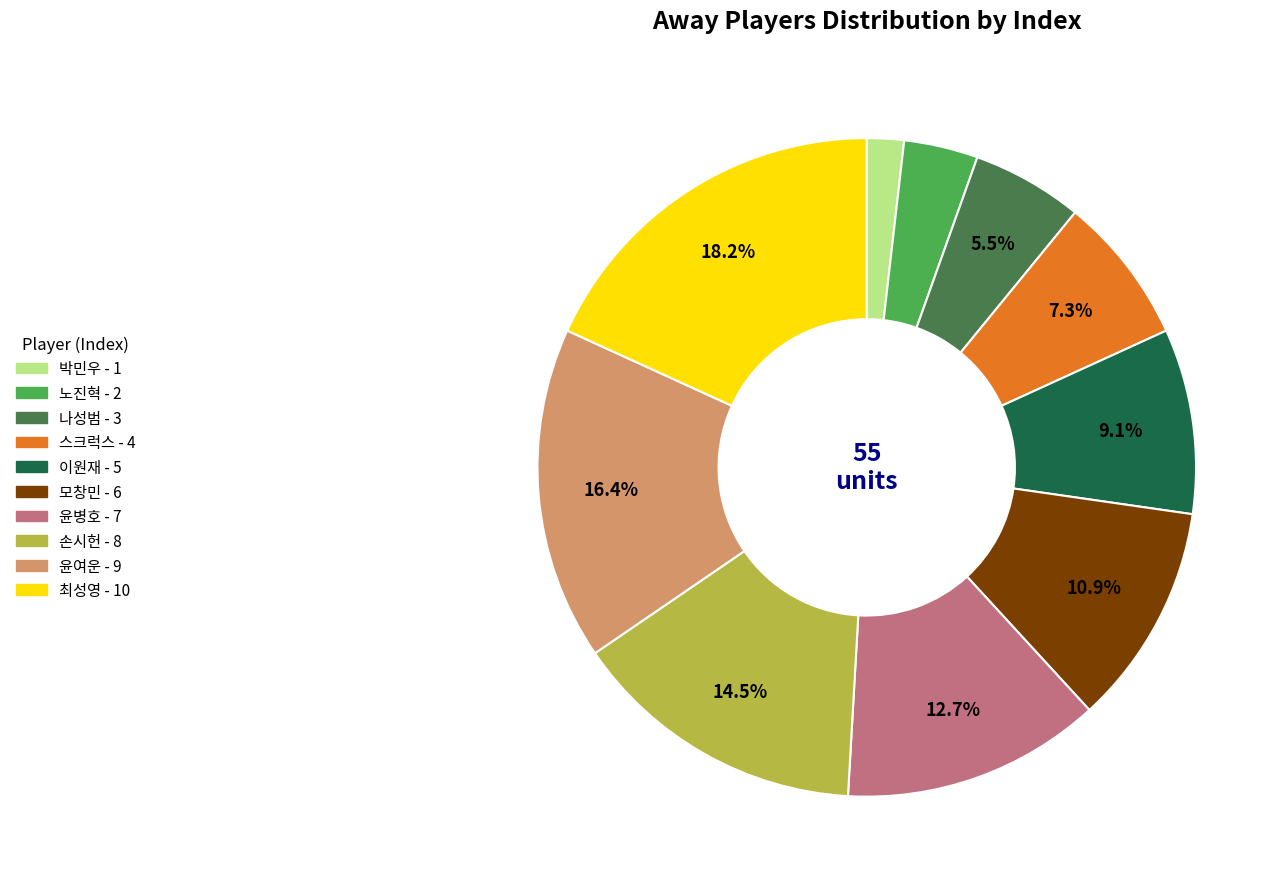

To the nearest percent, what is the difference between the largest and smallest slice percentages?

16%